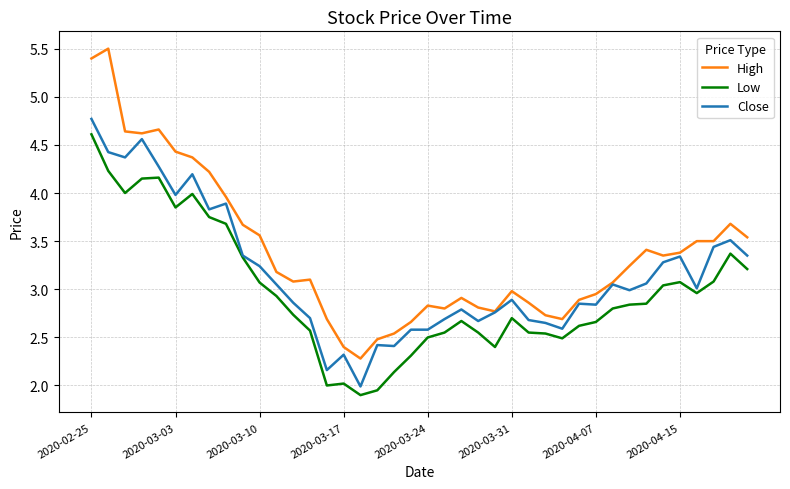

What is the sum of all Close values?

126.4